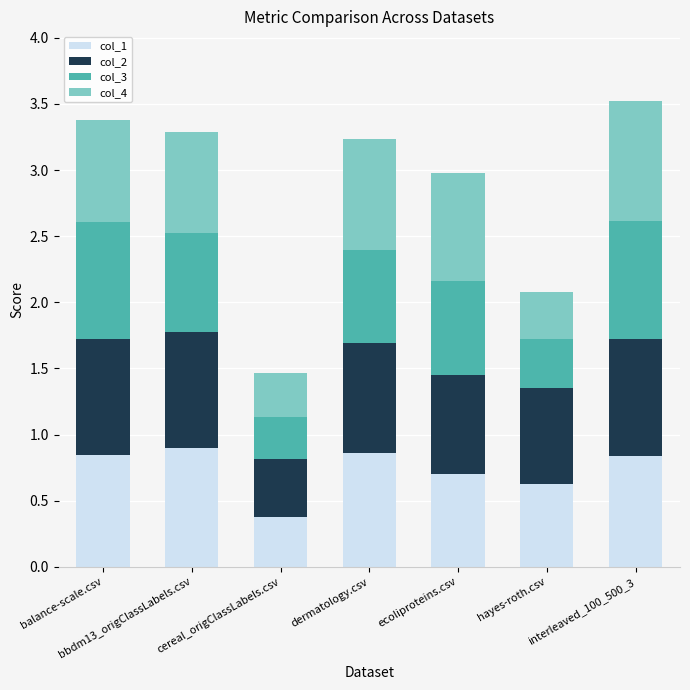

What is the minimum value for col_1?

0.4